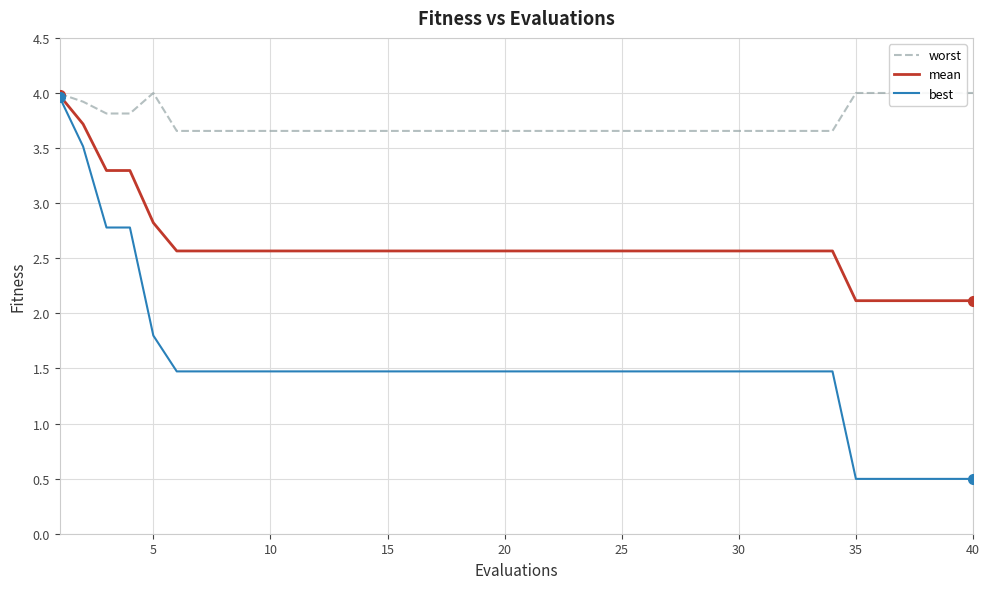

What is the difference between the maximum and minimum values in the best series?

3.5